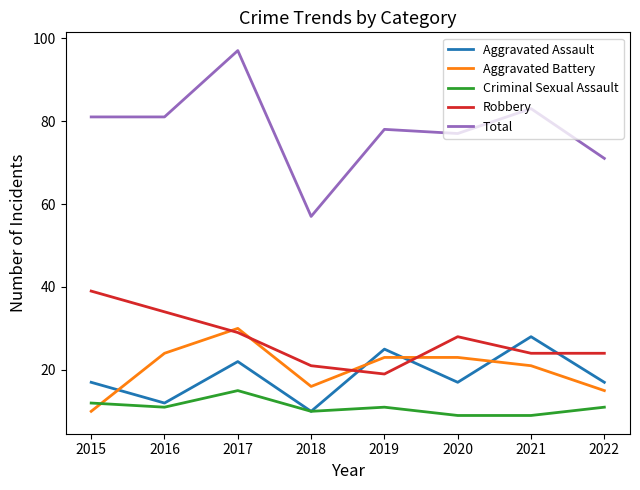

At which category does Criminal Sexual Assault reach its first local peak?

2017